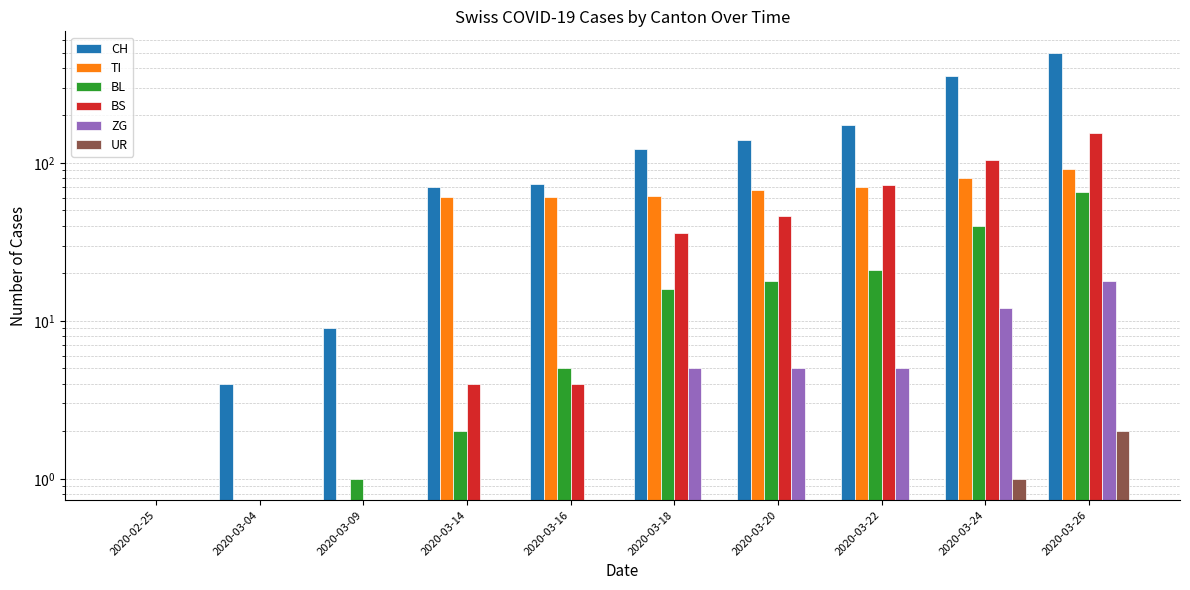

Rank the categories by BL value from lowest to highest.

2020-02-25, 2020-03-04, 2020-03-09, 2020-03-14, 2020-03-16, 2020-03-18, 2020-03-20, 2020-03-22, 2020-03-24, 2020-03-26